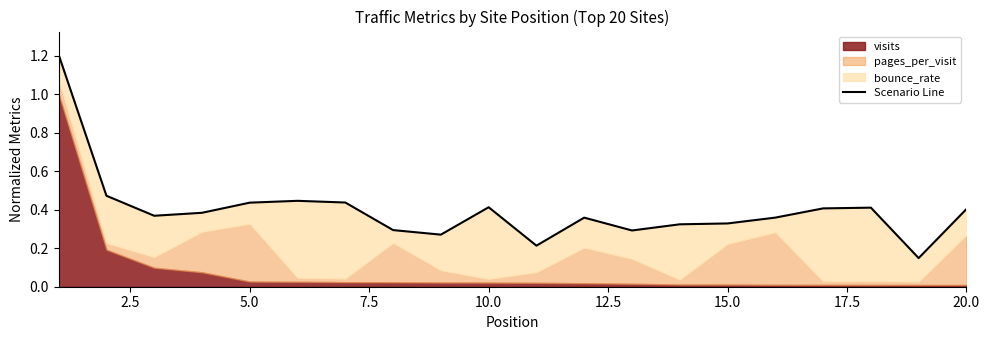

How many interior local peaks (higher than both neighbors) does the data have?

4